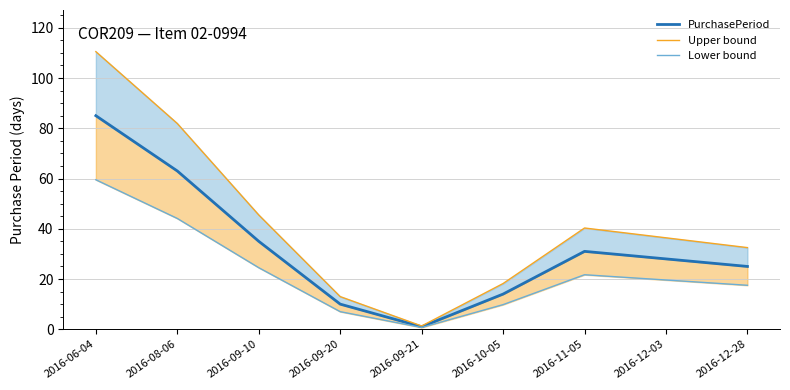

Is it true that PurchasePeriod equals 3.3 at 2016-10-05?

False